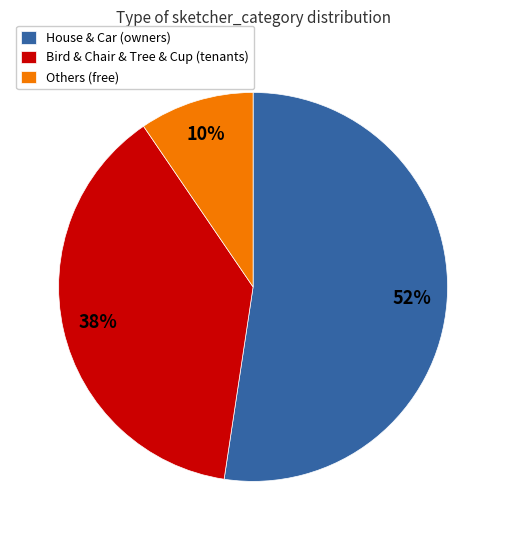

To the nearest percent, what percentage of the pie is Others (free)?

10%